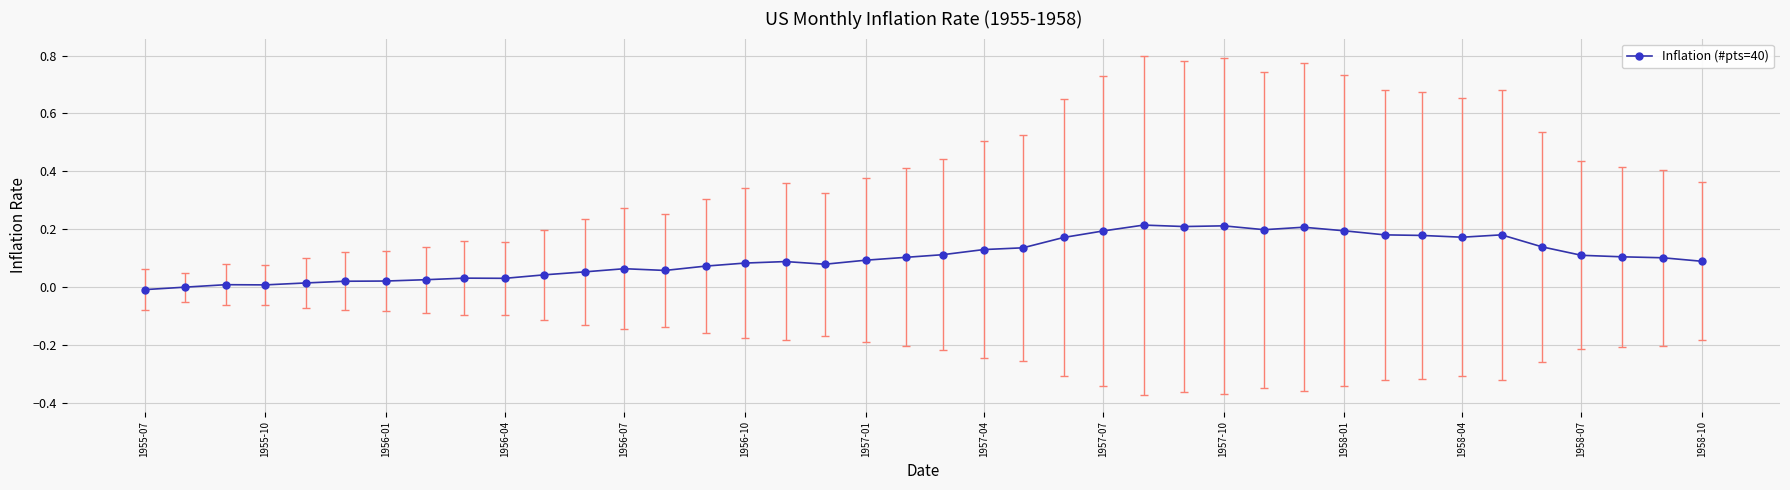

How many categories are shown in the chart?

40